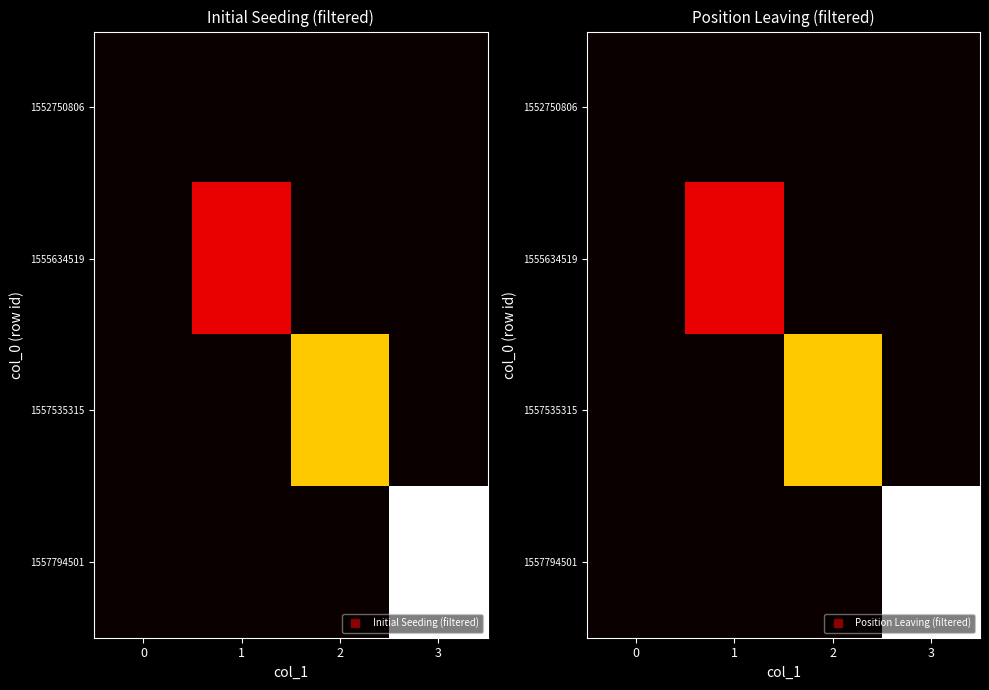

At which category is the sum across all series the highest?

3